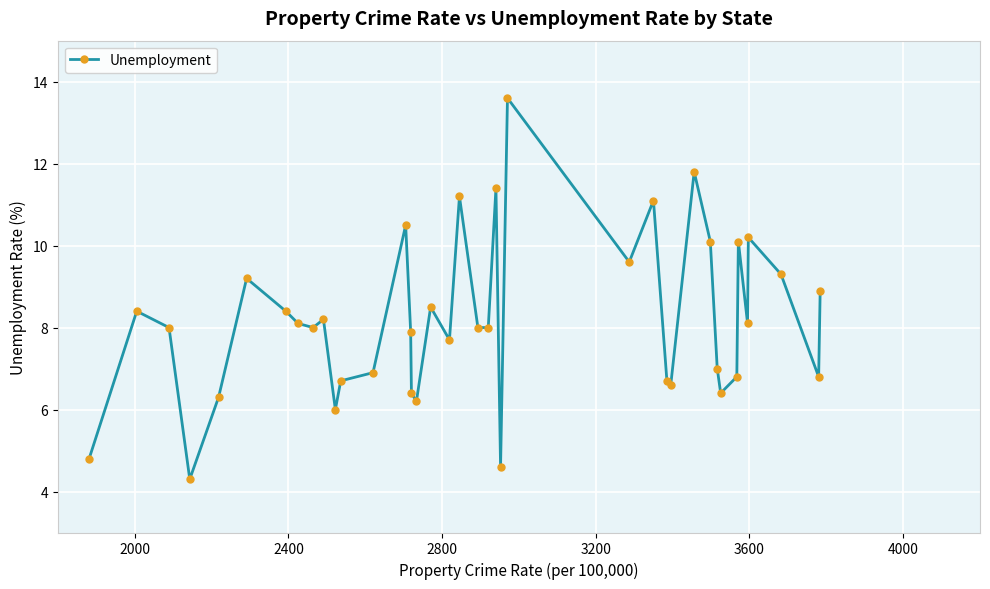

True or false: the data has more than 1 interior local peaks.

True